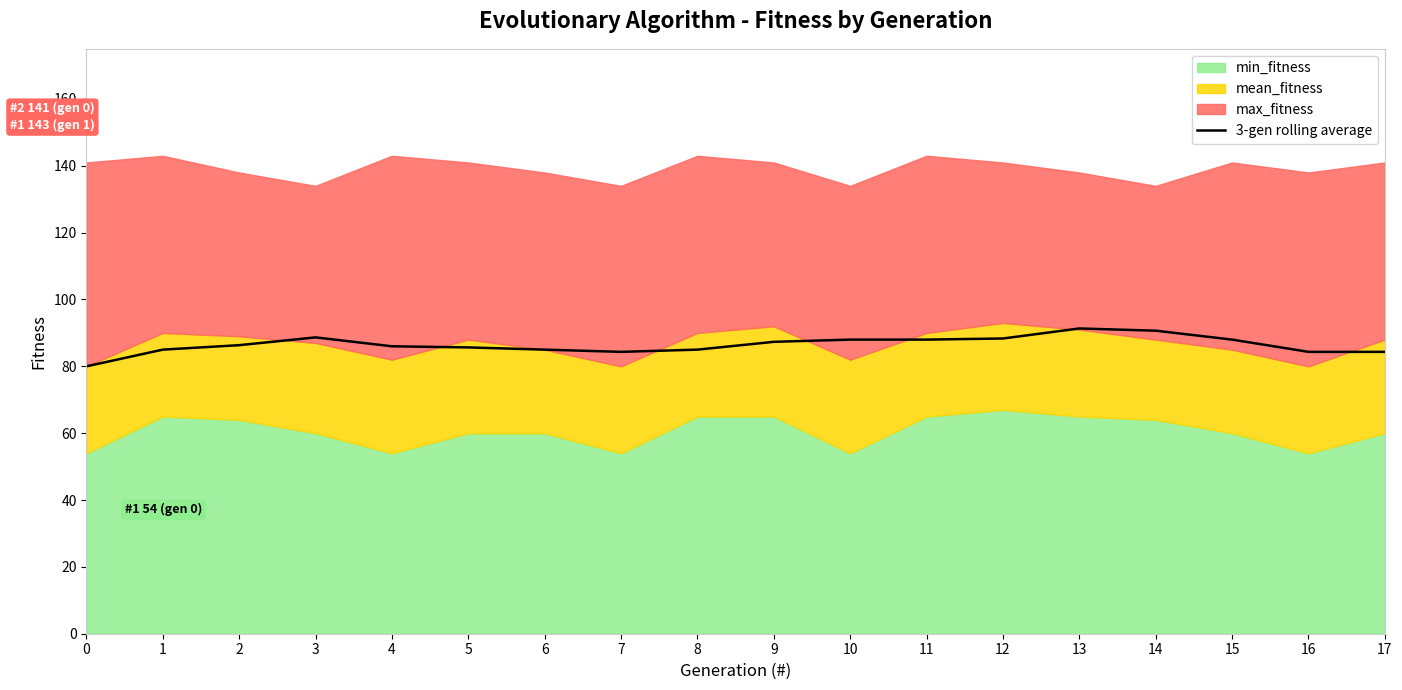

What is the value of the 17th point from the left?

84.3